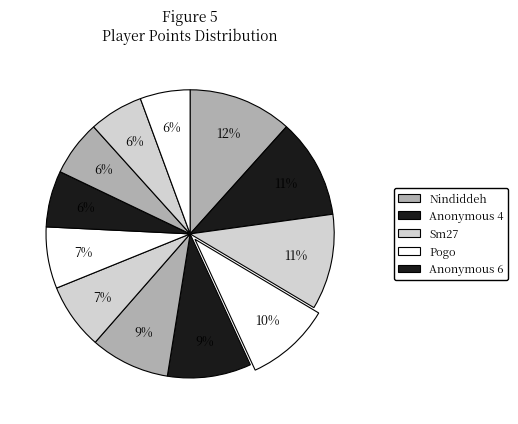

How many segments does this pie chart have?

12